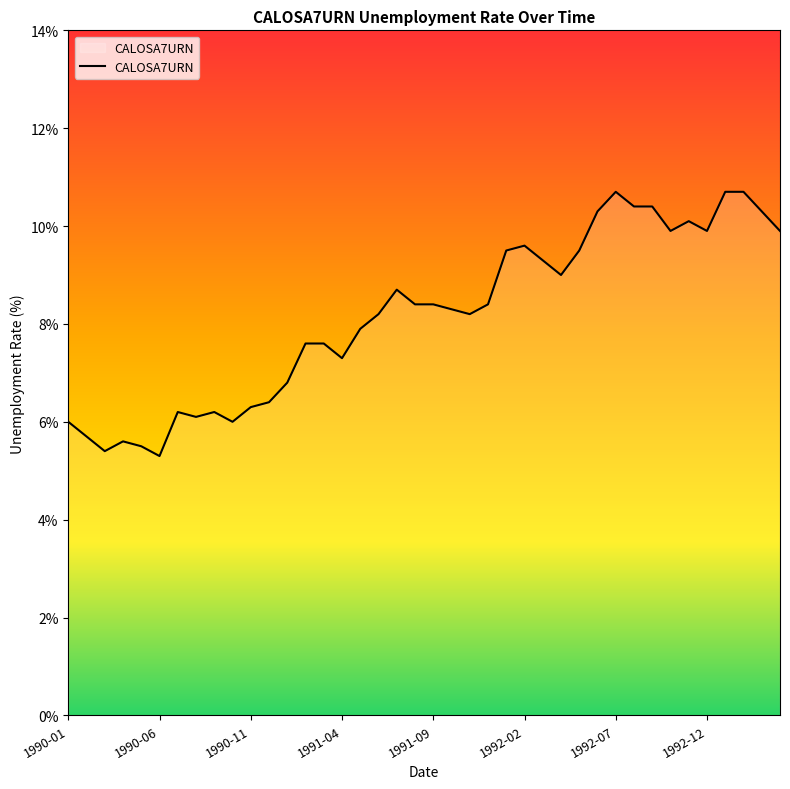

What is the smallest value displayed?

5.3